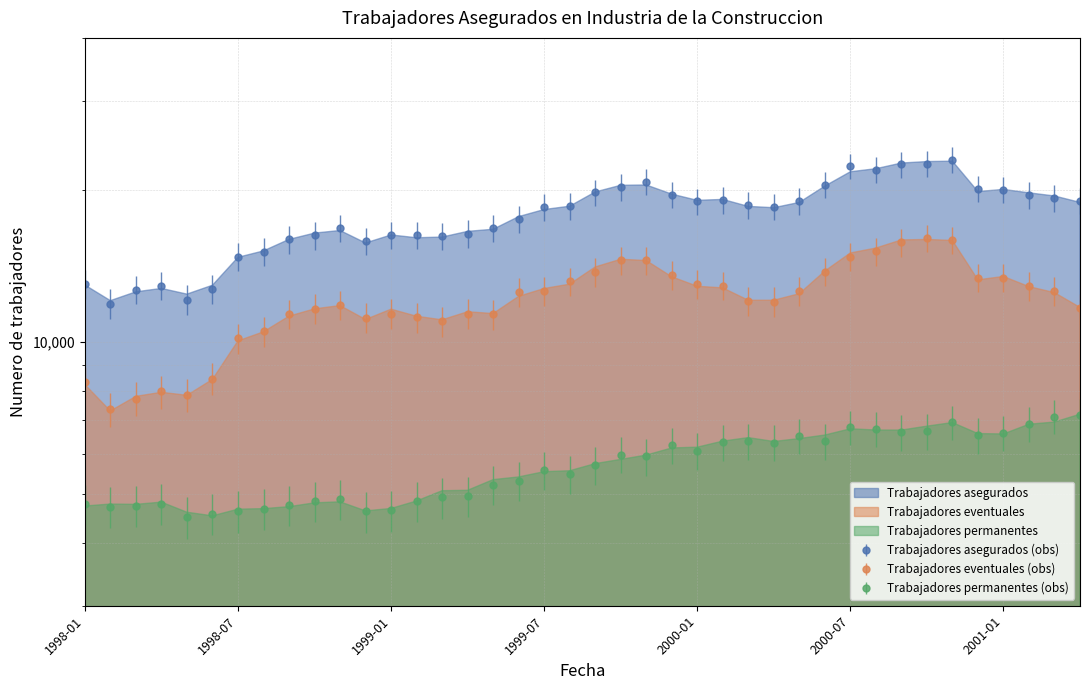

Which series has the widest spread of values?

Trabajadores asegurados